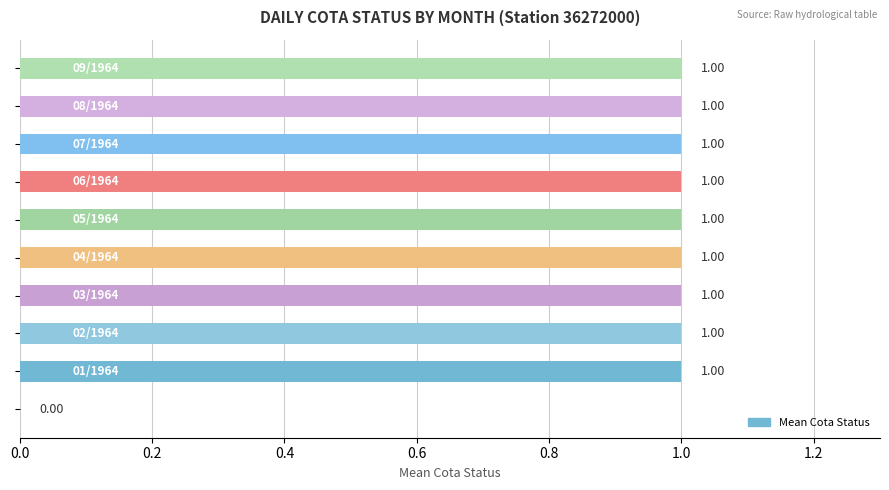

What is the sum of all values?

9